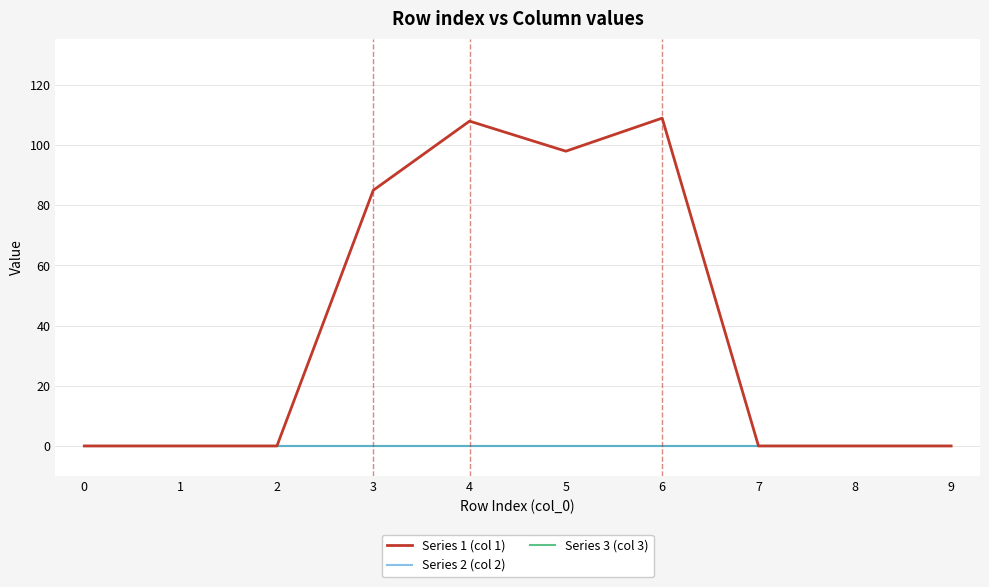

Does the chart display data point markers on the line(s)?

No